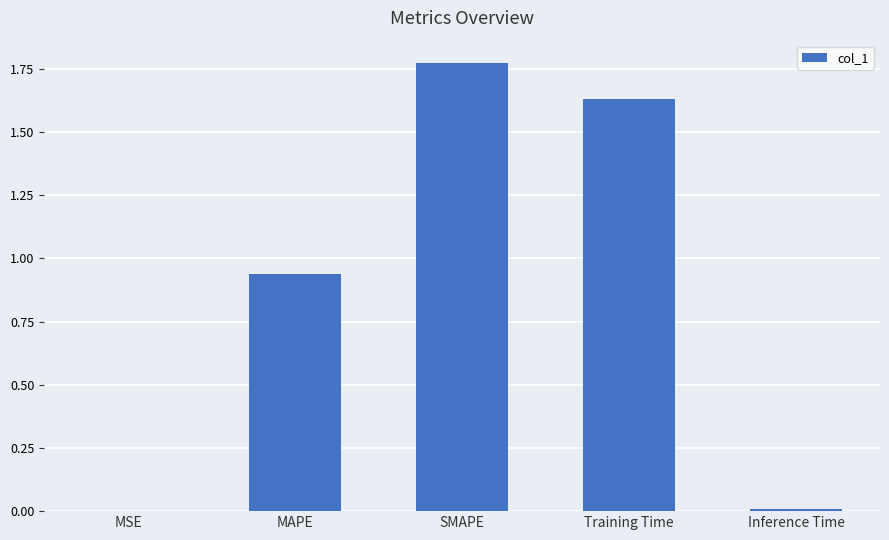

What is the sum of all values?

4.3